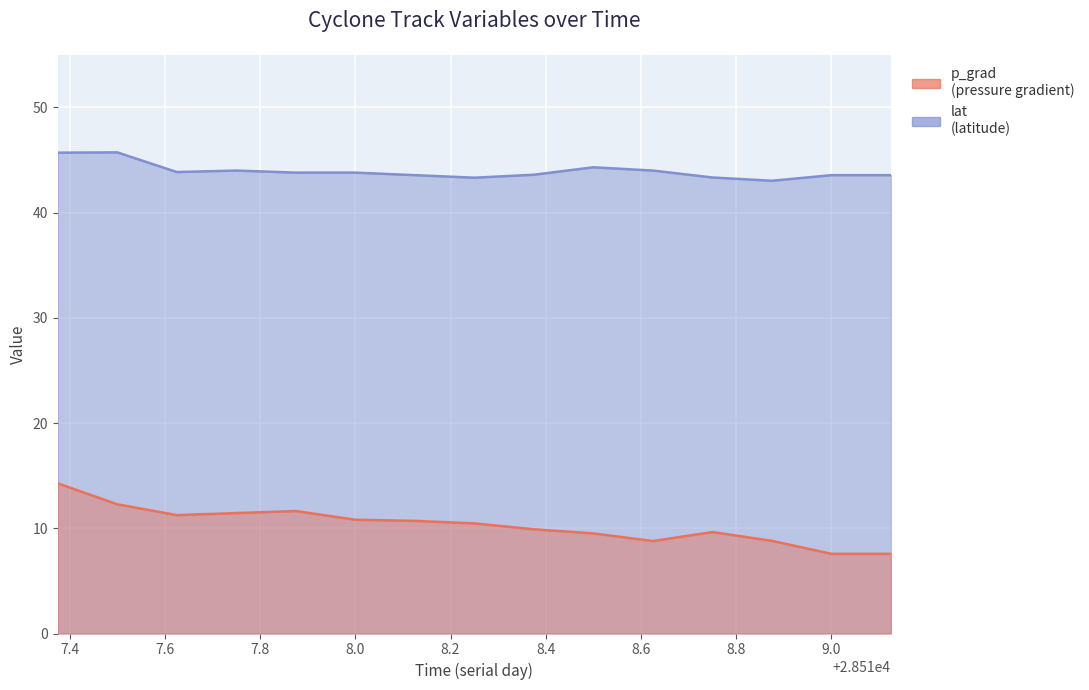

What is the label of the 3rd point from the left?

28517.625